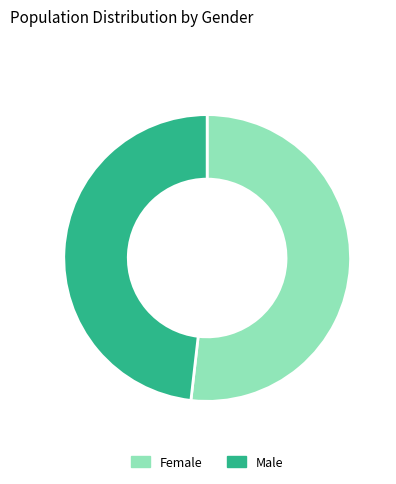

Is the sum of Female and Male greater than half?

Yes